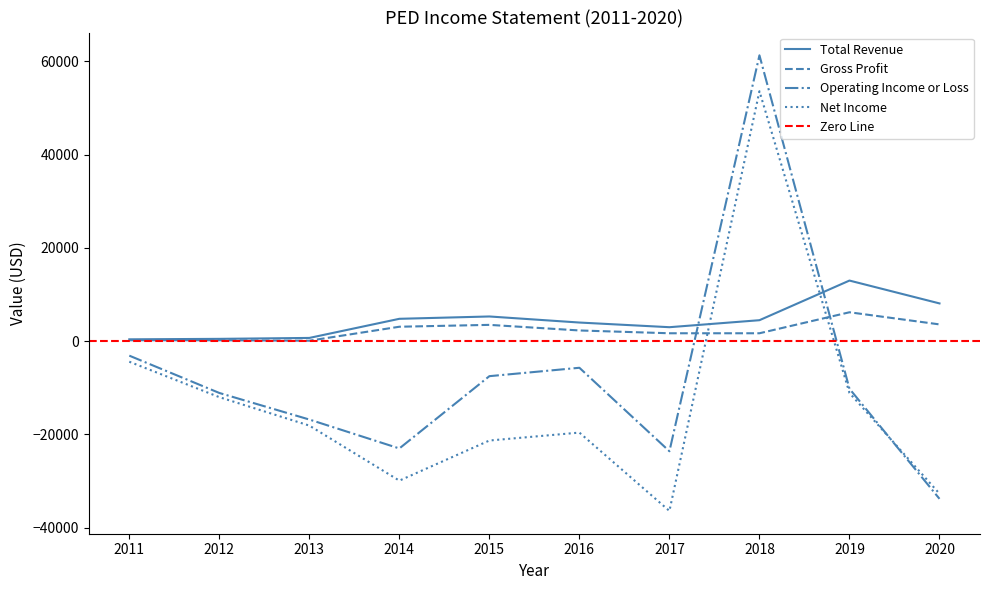

Which series has the widest spread of values?

Operating Income or Loss